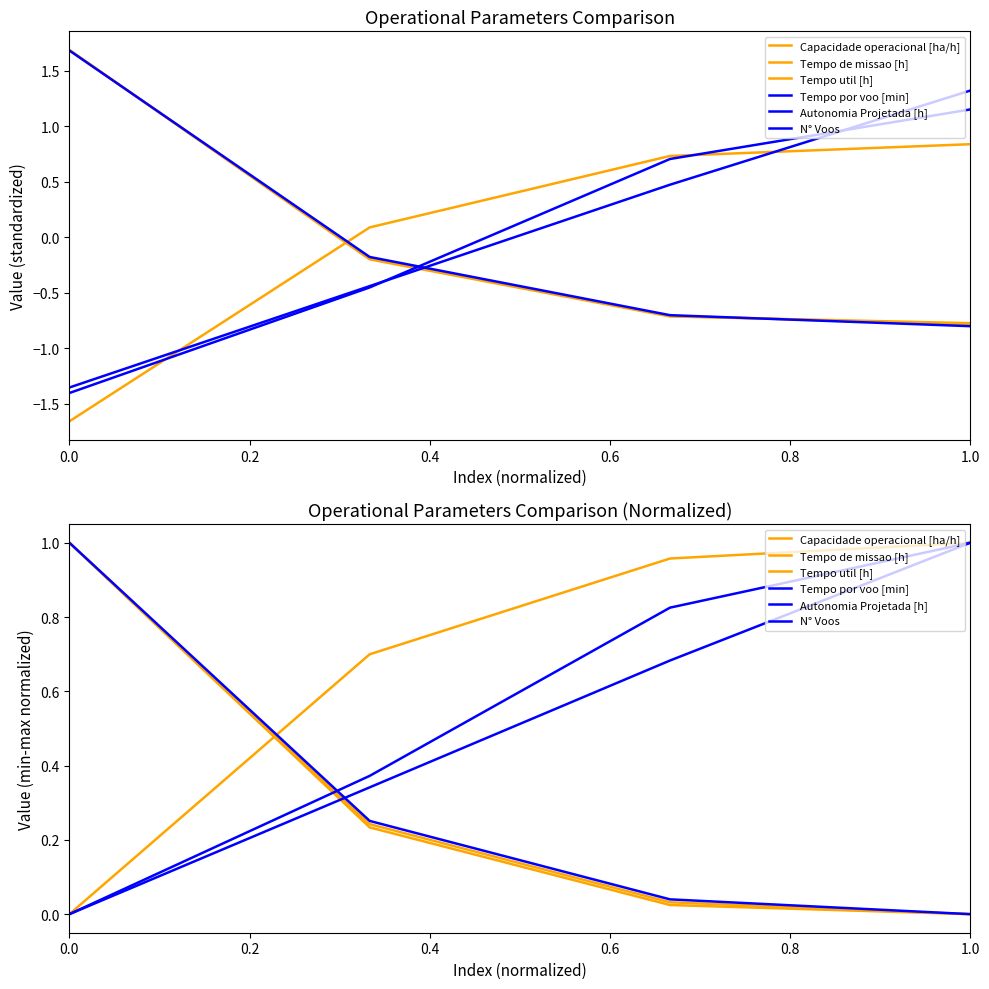

Reading right to left, list all the values displayed in this chart.

Capacidade operacional [ha/h]: 1.0	1.0	0.7	0.0
Tempo de missao [h]: 0.0	0.0	0.2	1.0
Tempo util [h]: 0.0	0.0	0.2	1.0
Tempo por voo [min]: 1.0	0.8	0.4	0.0
Autonomia Projetada [h]: 1.0	0.7	0.3	0.0
N° Voos: 0.0	0.0	0.3	1.0